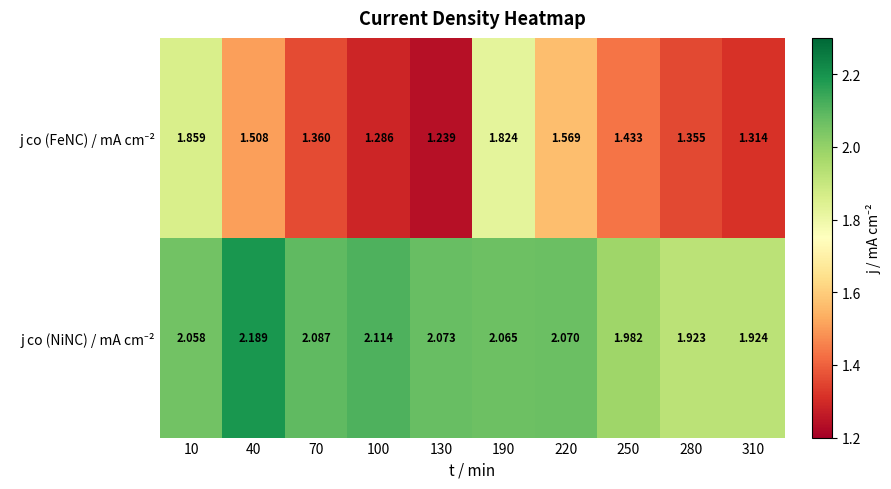

Which has a higher value, 10 or 190?

10